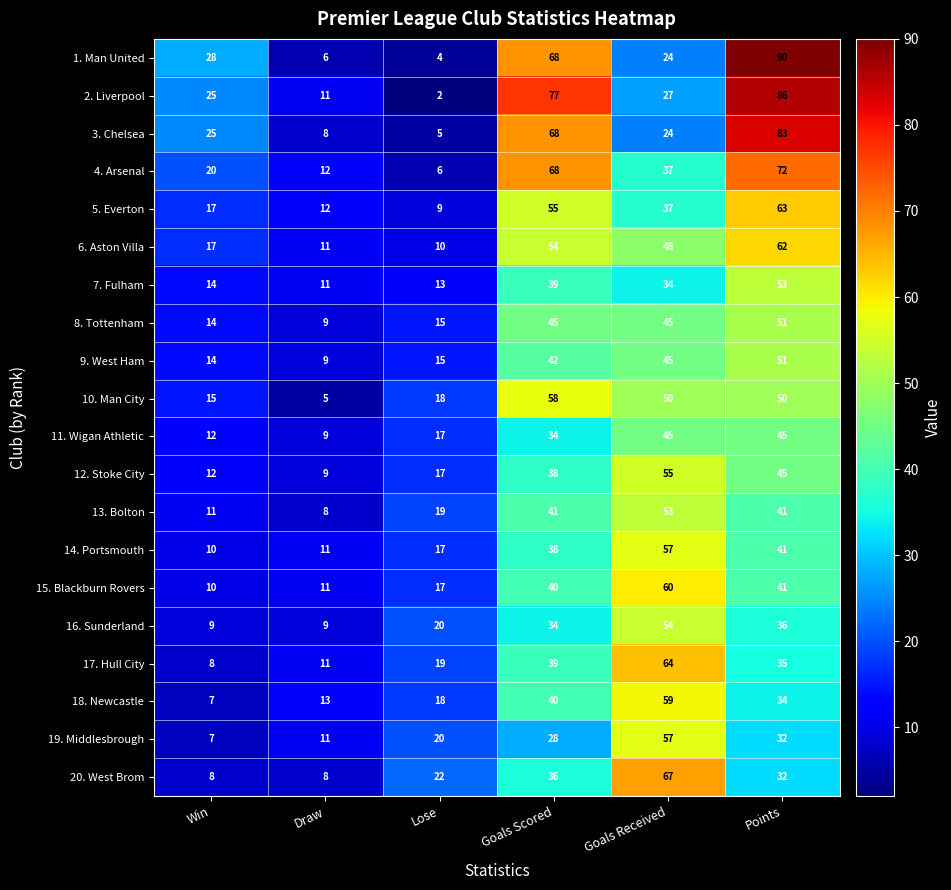

At which category is the sum across all series the highest?

Points